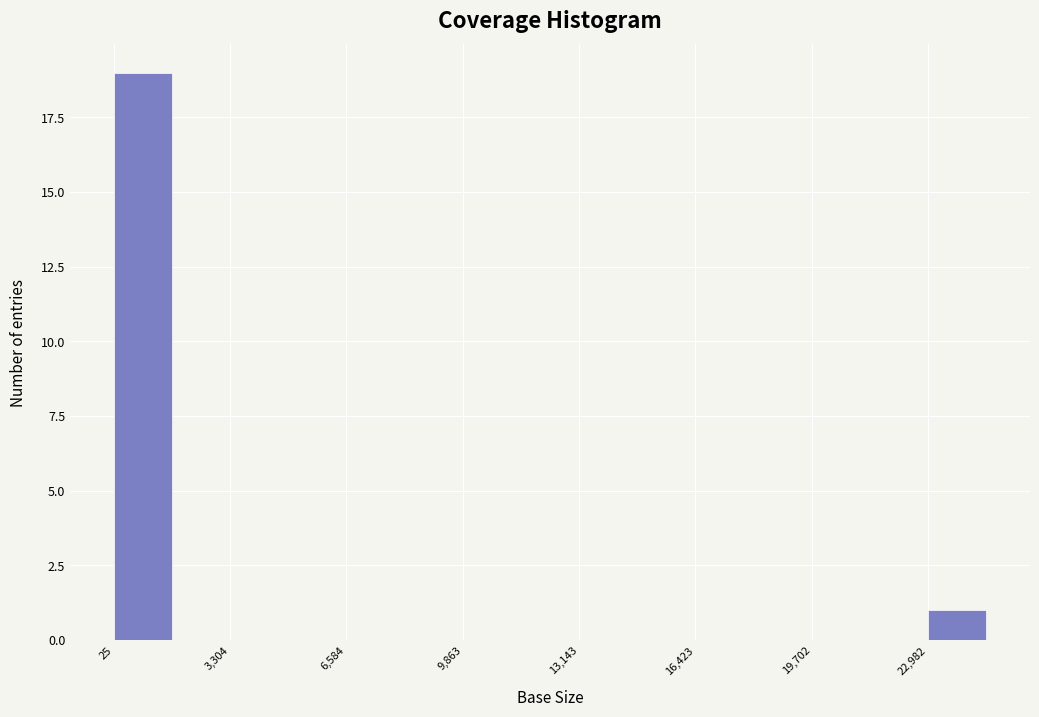

Read against the x-axis, roughly where is the centre of the tallest bar?

1000